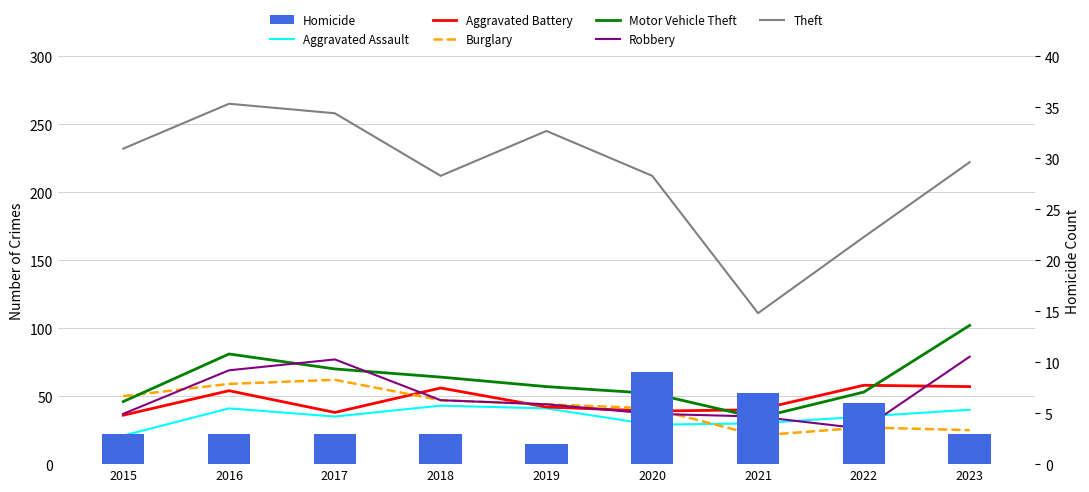

The value of Robbery at 2020 is 37. True or false?

True